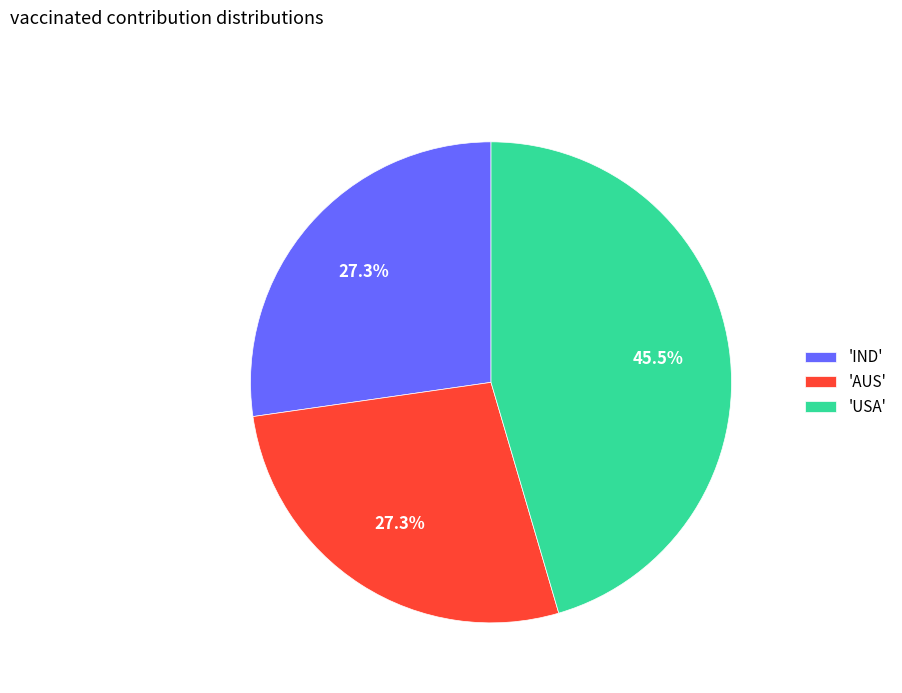

To the nearest percent, what is the difference between the largest and smallest slice percentages?

18%